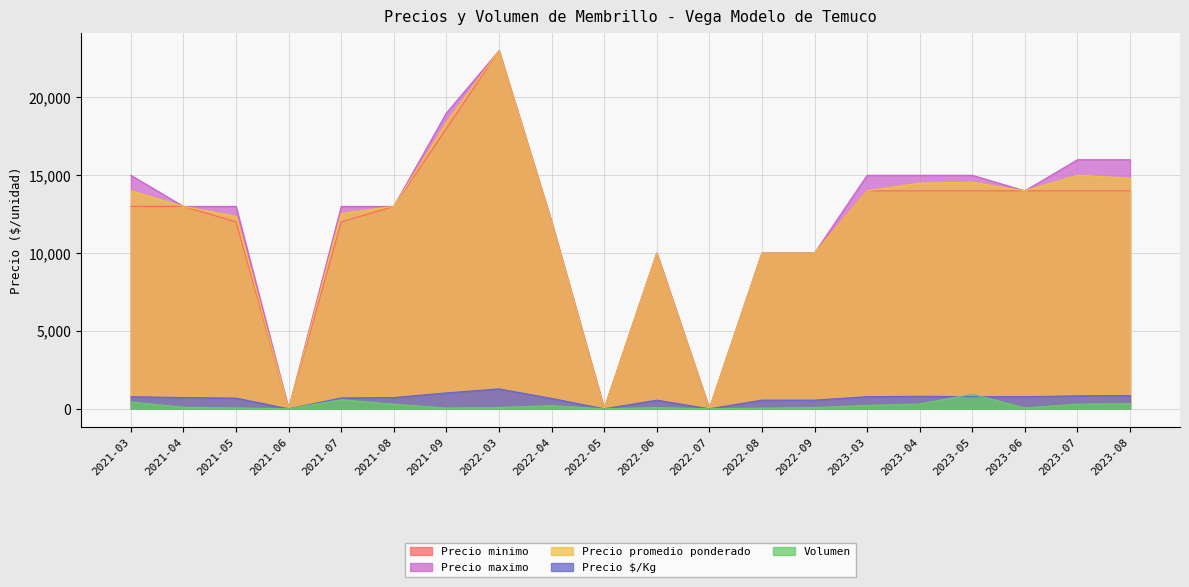

At which category does the chart reach its minimum across all series?

2021-06